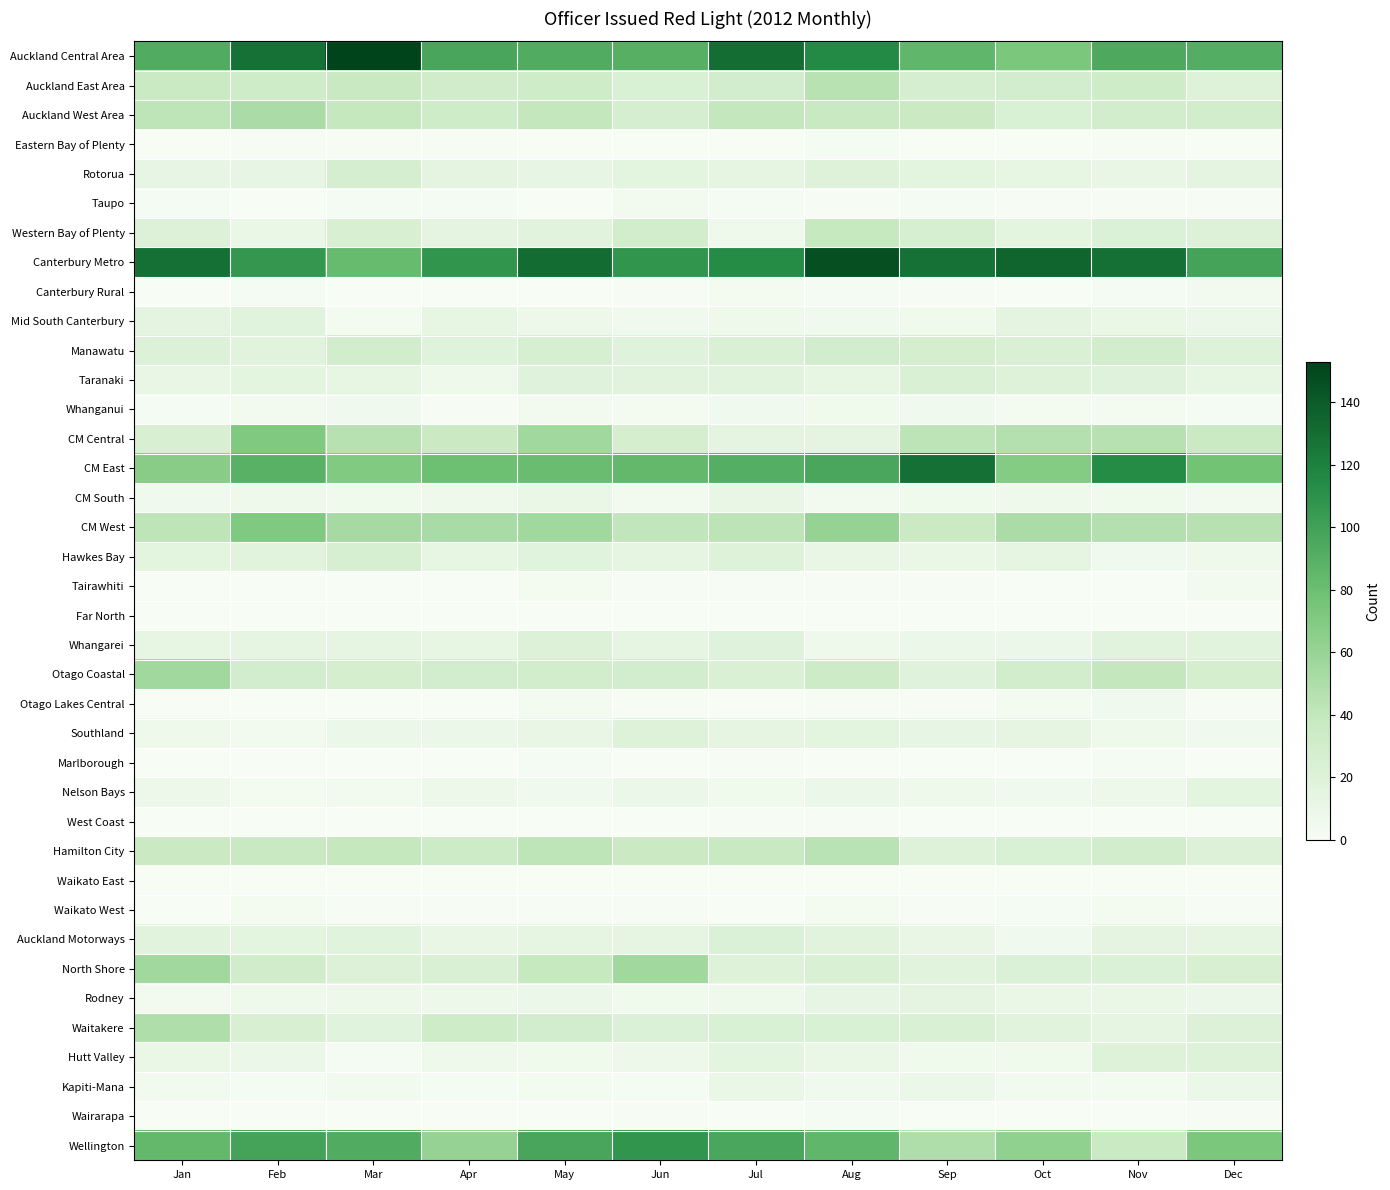

Which has a higher value, Mar or Jul?

Mar